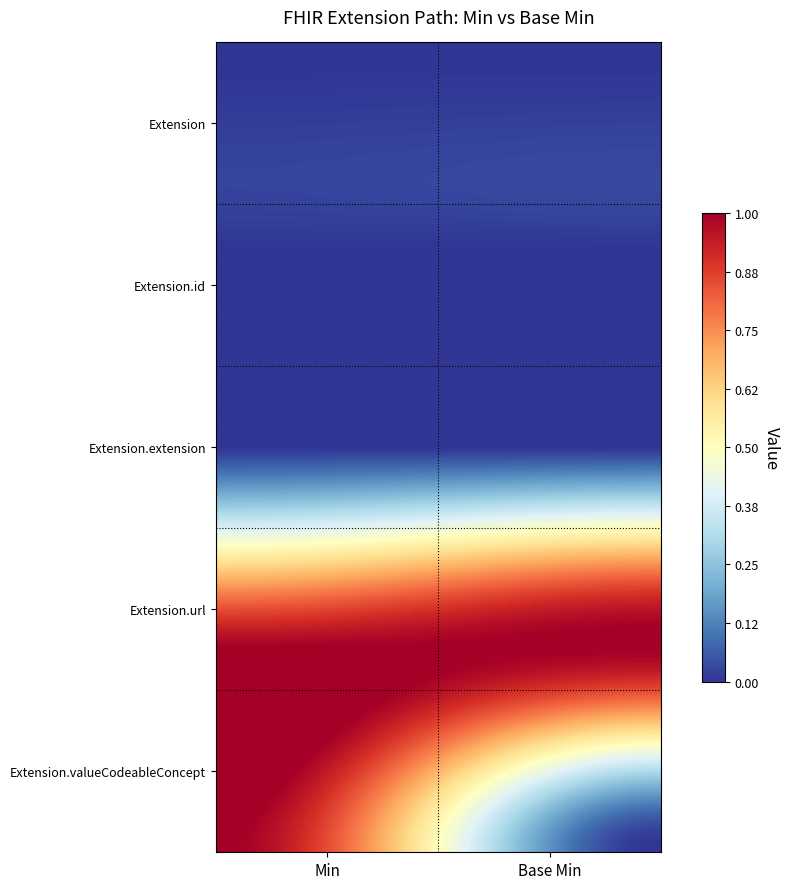

Reading left to right, list all the values displayed in this chart.

Extension: 0	0
Extension.id: 0	0
Extension.extension: 0	0
Extension.url: 1	1
Extension.valueCodeableConcept: 1	0